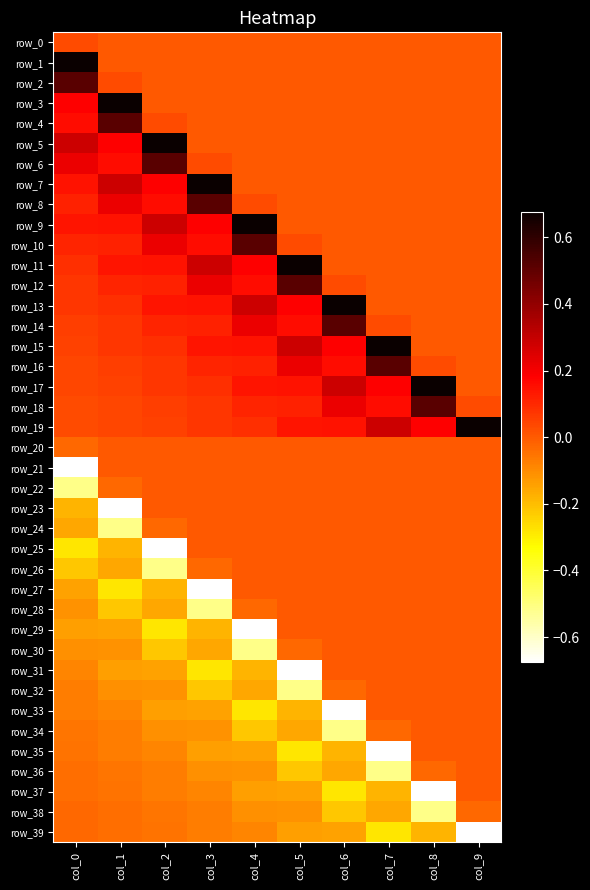

What is the maximum value for row_17?

0.7